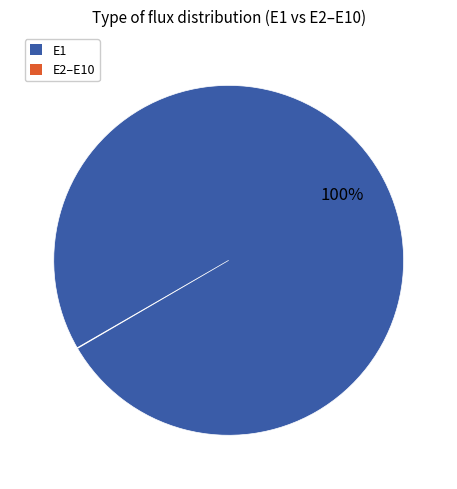

To the nearest percent, what is the average slice percentage?

50%